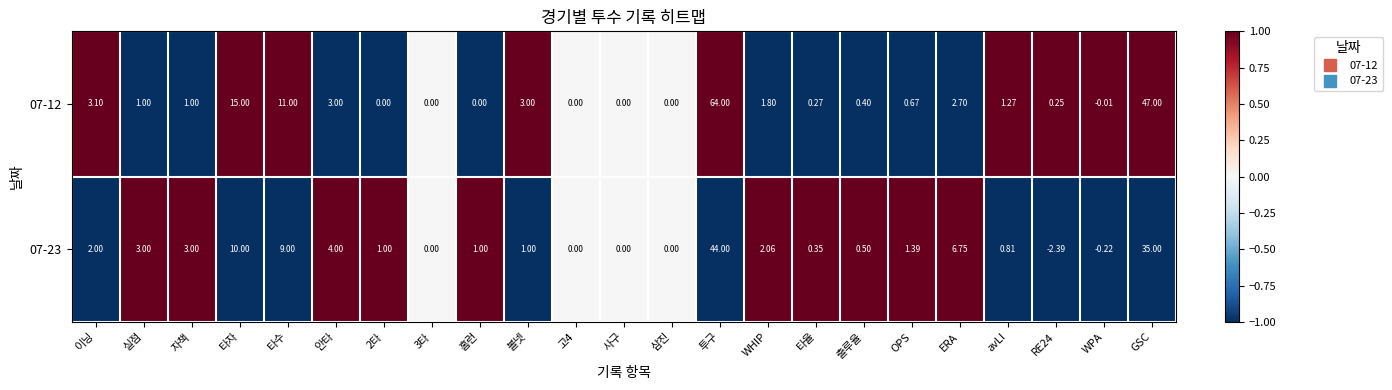

Where does the 07-12 series first go above 1?

이닝